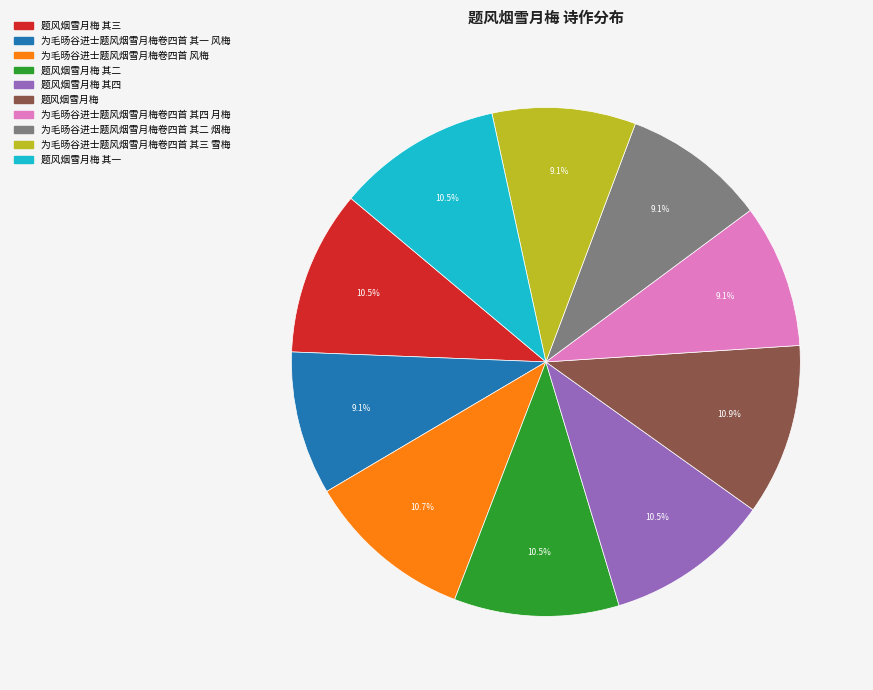

Does any single category account for the majority?

No